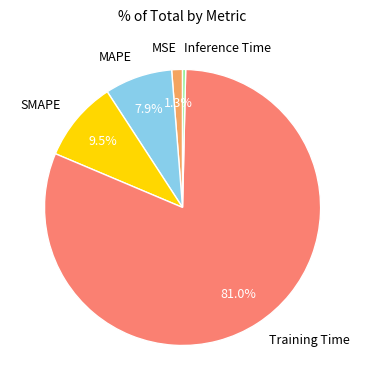

To the nearest percent, what is the difference between the largest and smallest slice percentages?

81%